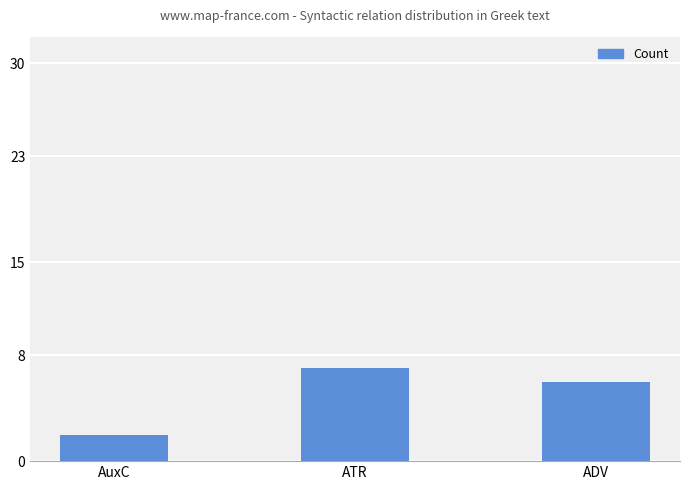

True or false: the data shows 2 at AuxC.

True